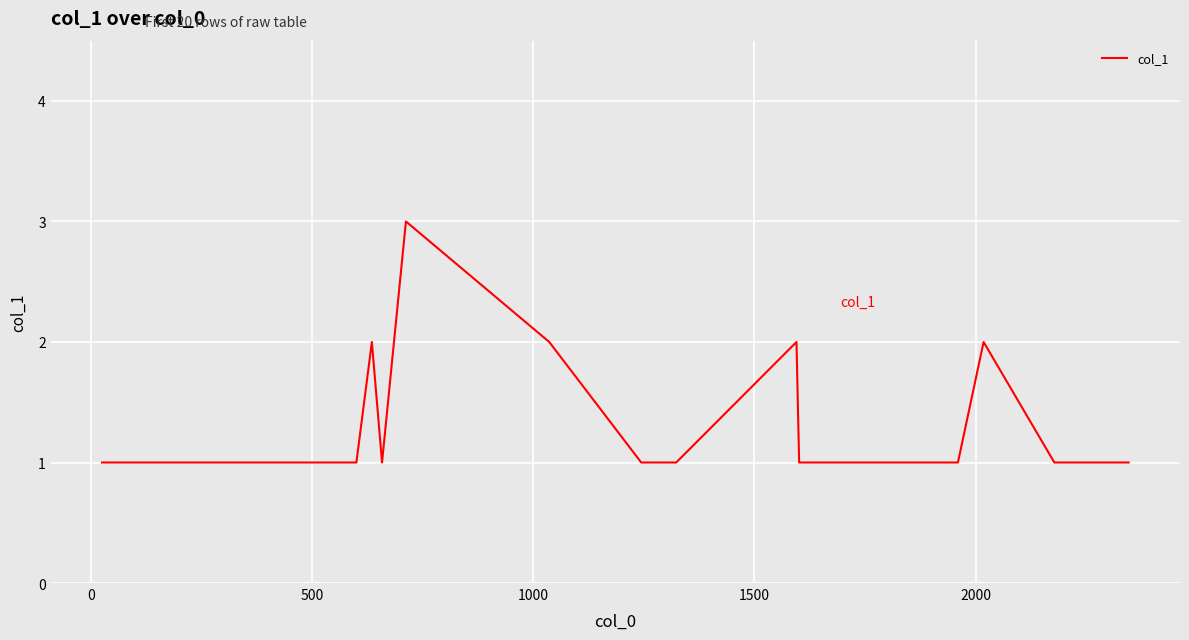

What is the greatest value displayed?

3